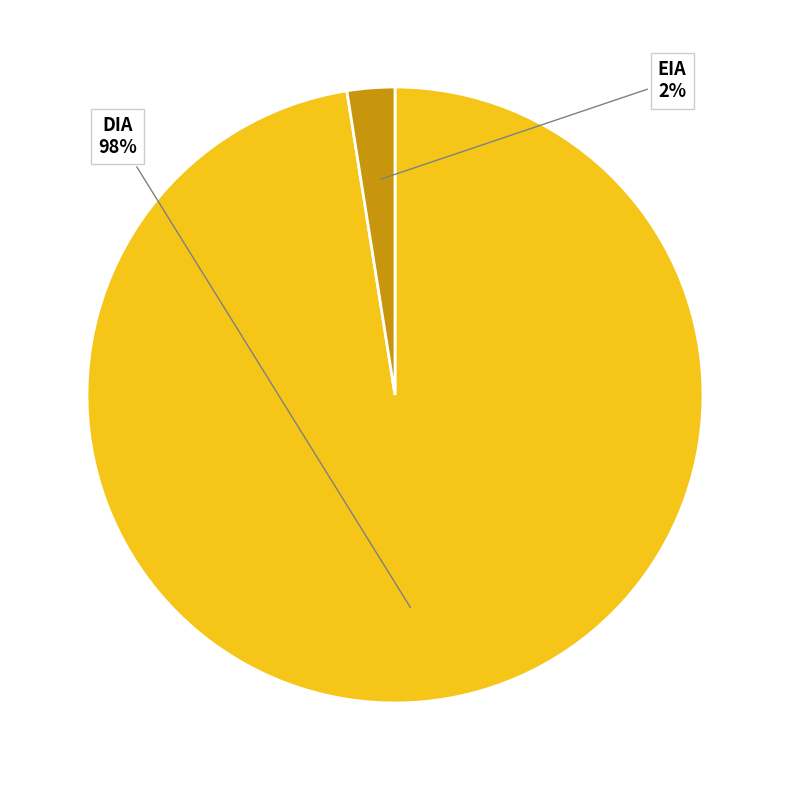

Does any single category account for the majority?

Yes